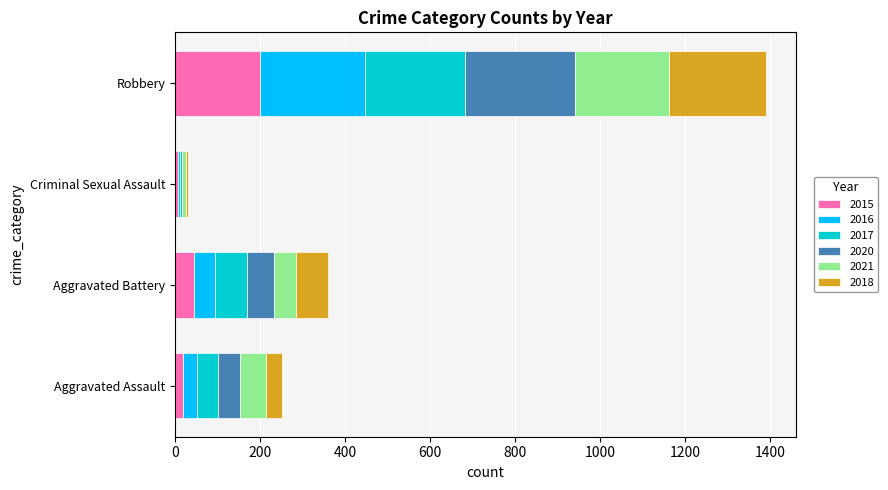

At which category is the sum across all series the highest?

Robbery